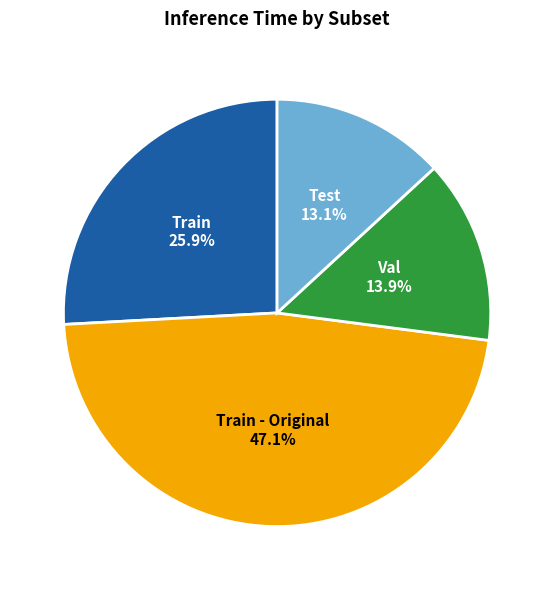

What percentage is NOT represented by Val?

86.1%